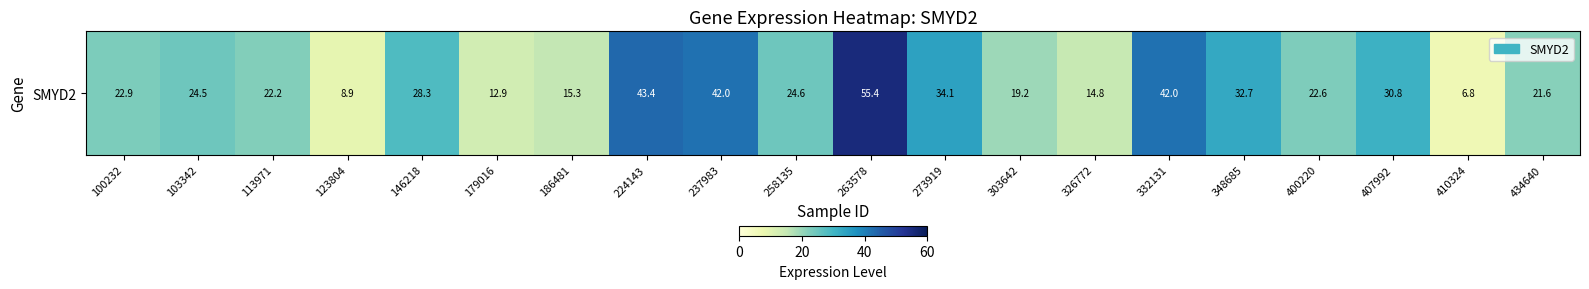

True or false: the data shows 28.3 at 146218.

True